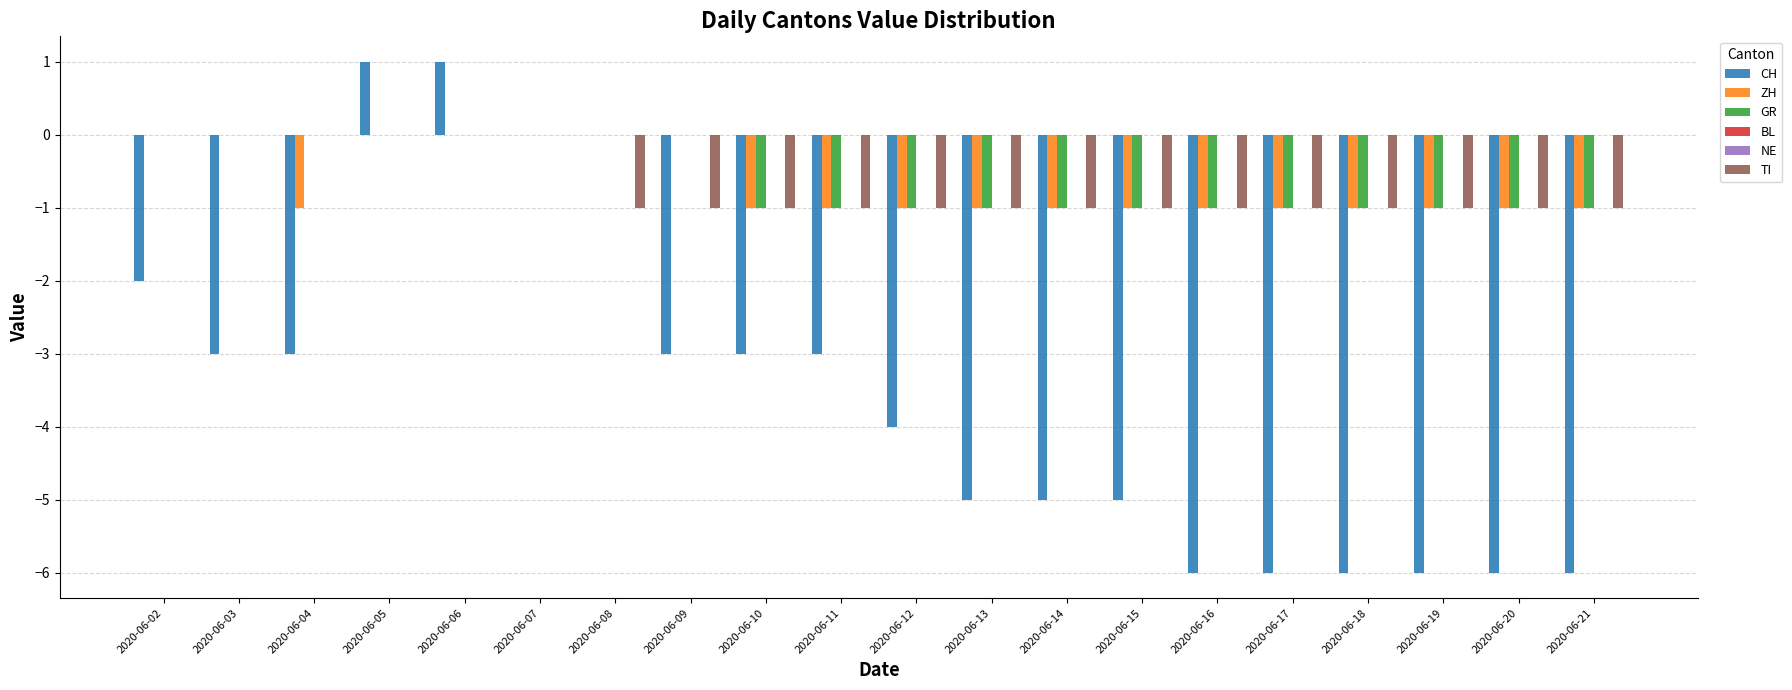

List the series in order of their peak value, lowest first.

ZH, GR, BL, NE, TI, CH